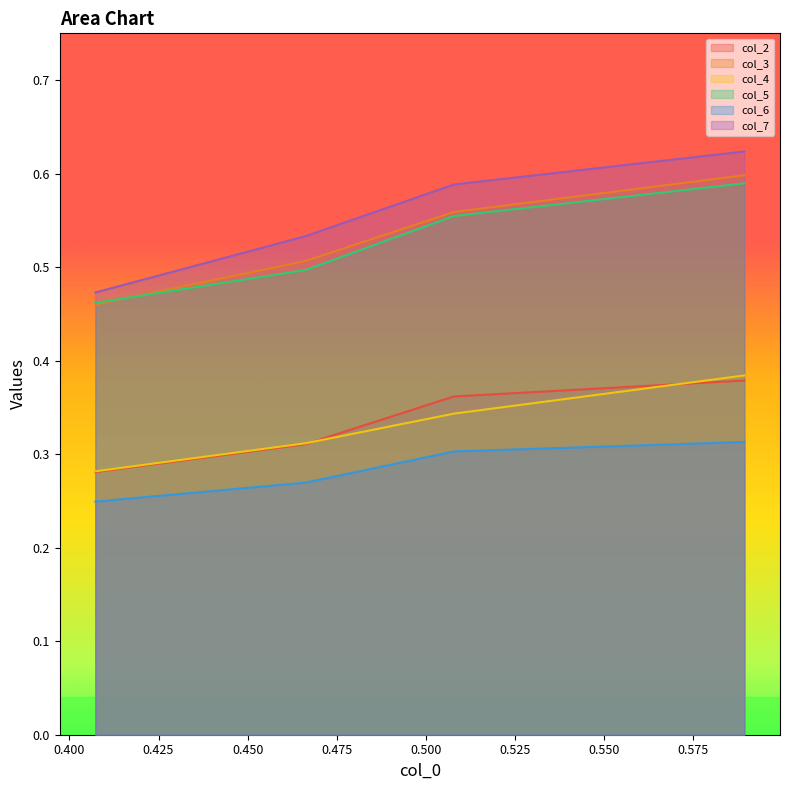

Which series has the largest range (max minus min)?

col_7